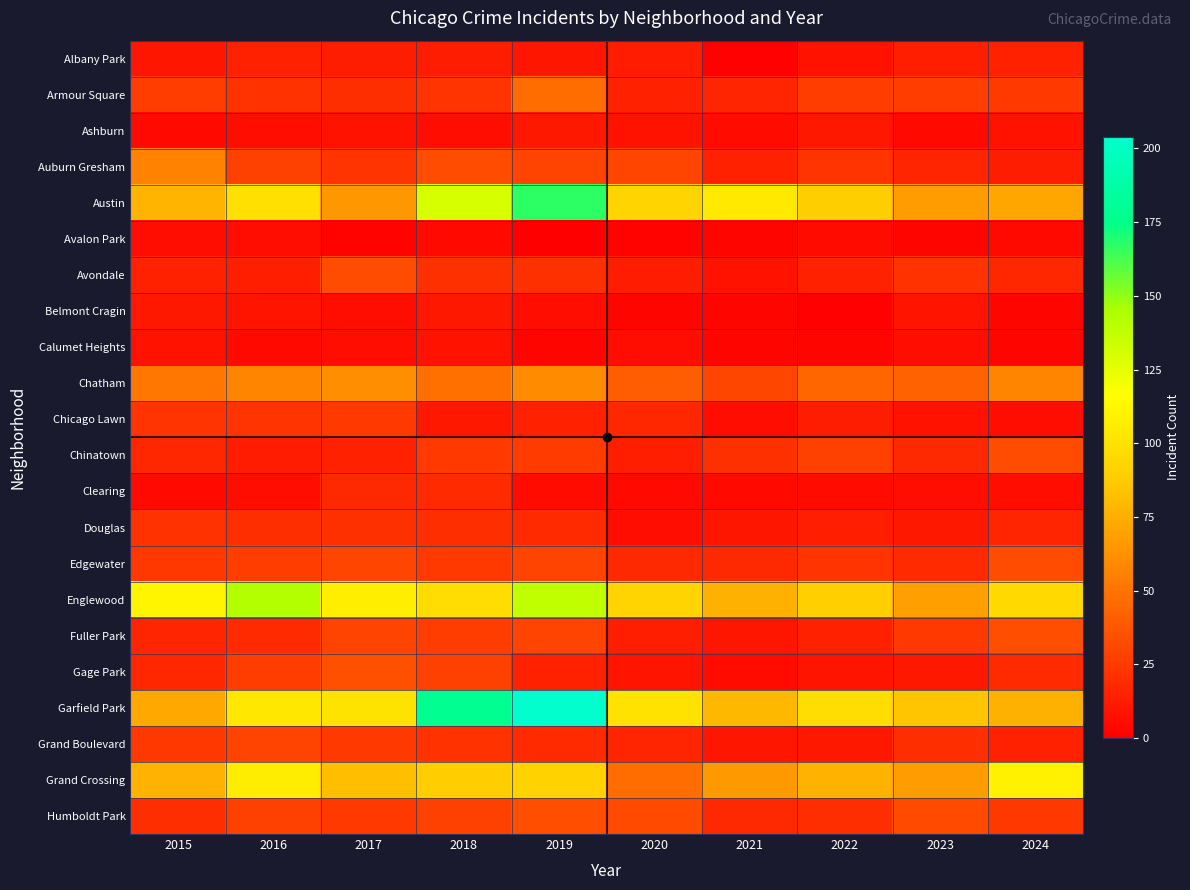

At 2018, list the series in order from largest to smallest.

Garfield Park, Austin, Englewood, Grand Crossing, Chatham, Auburn Gresham, Gage Park, Humboldt Park, Fuller Park, Chinatown, Edgewater, Armour Square, Grand Boulevard, Avondale, Douglas, Clearing, Albany Park, Belmont Cragin, Chicago Lawn, Calumet Heights, Ashburn, Avalon Park